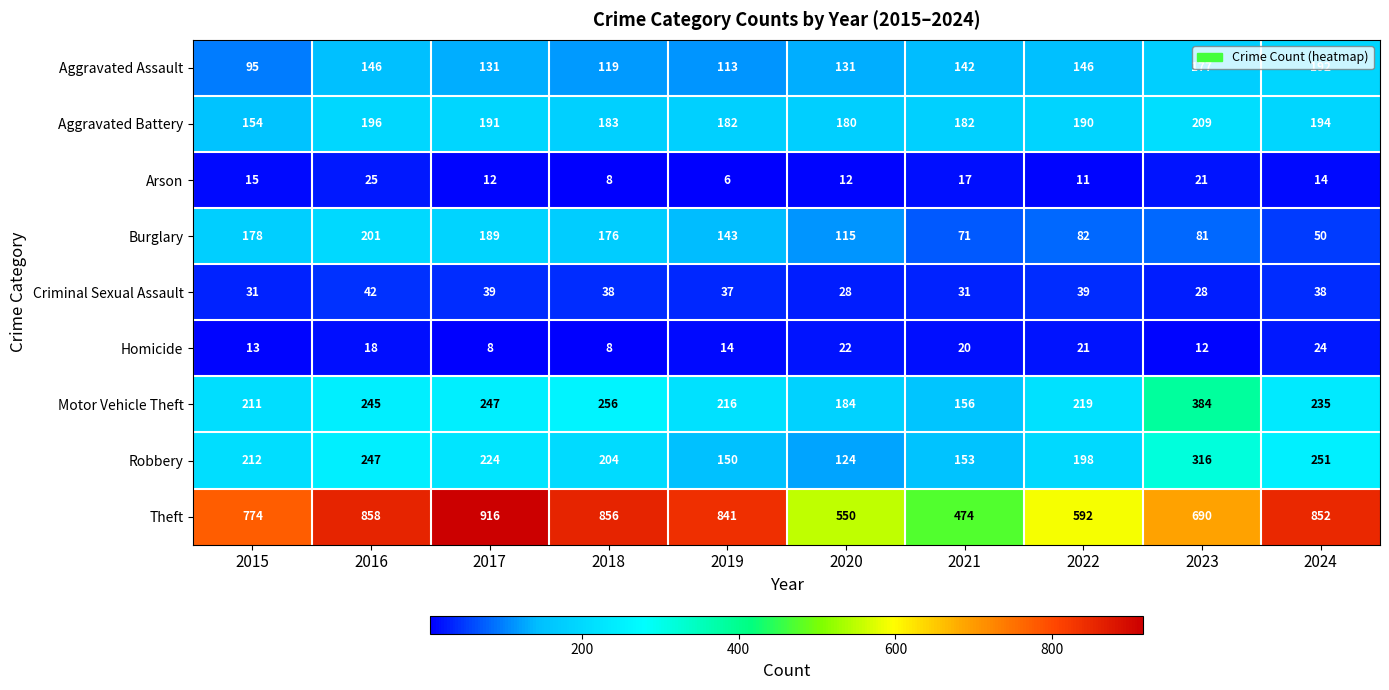

What is the difference between the Burglary values at 2016 and 2022?

119